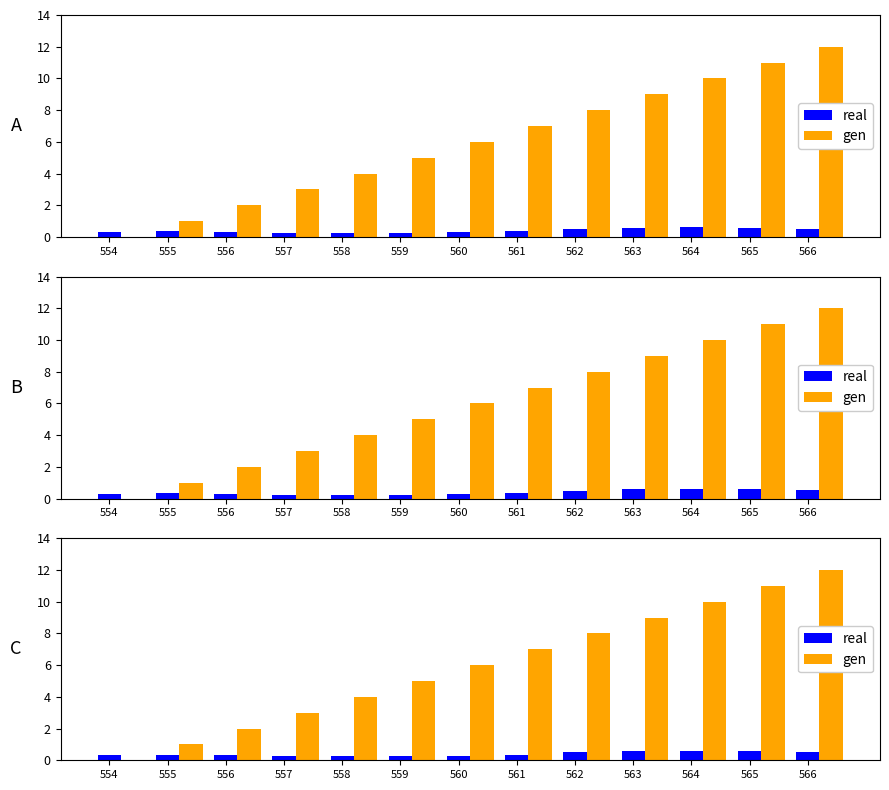

Reading right to left, transcribe all the data shown in this chart.

real: 566=0.5	565=0.6	564=0.6	563=0.6	562=0.5	561=0.4	560=0.3	559=0.2	558=0.2	557=0.3	556=0.3	555=0.3	554=0.3
gen: 566=12.0	565=11.0	564=10.0	563=9.0	562=8.0	561=7.0	560=6.0	559=5.0	558=4.0	557=3.0	556=2.0	555=1.0	554=0.0